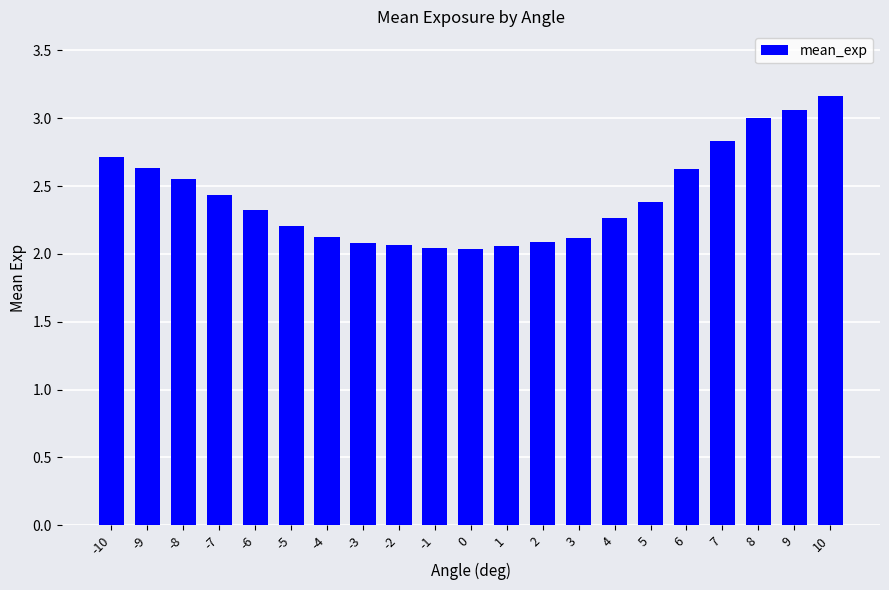

Which label corresponds to the largest value in the chart?

10